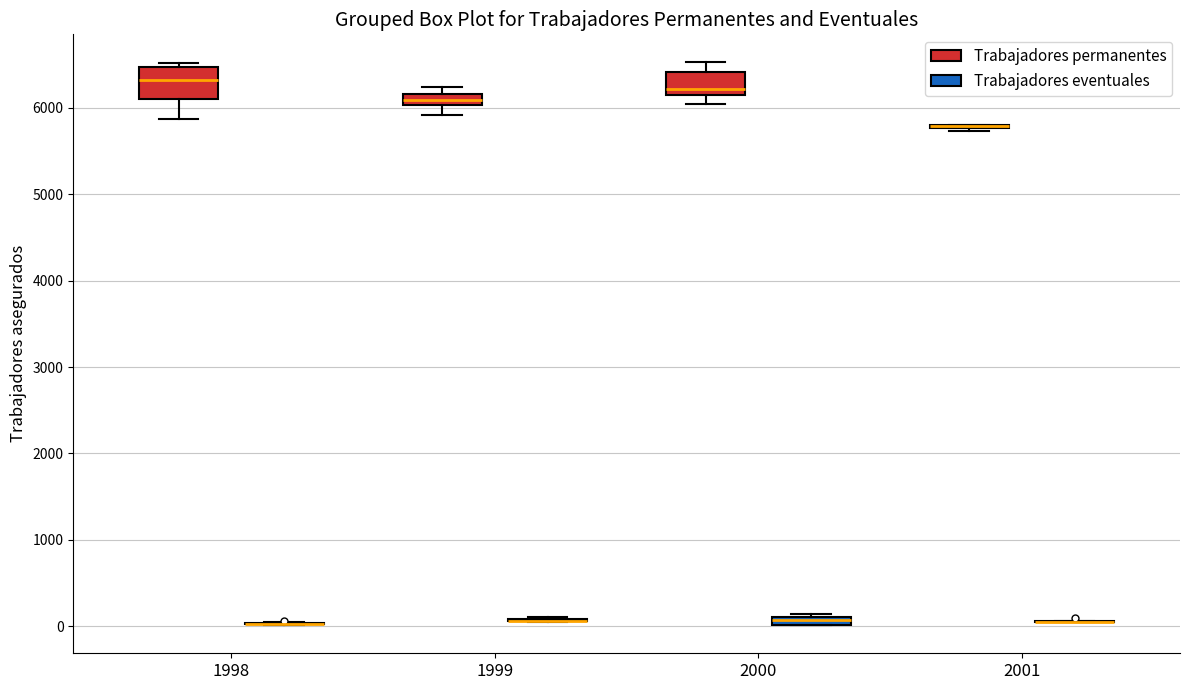

Which box is the tallest, from its lower edge to its upper edge?

1998 (Trabajadores permanentes)